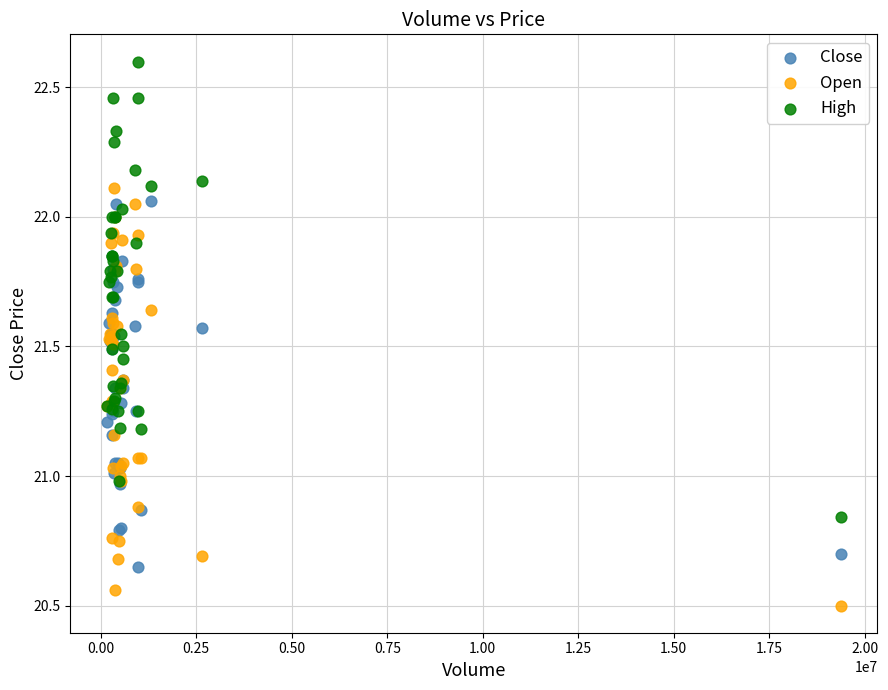

What is the X range (max minus min) for the scatter plot?

19209574.0